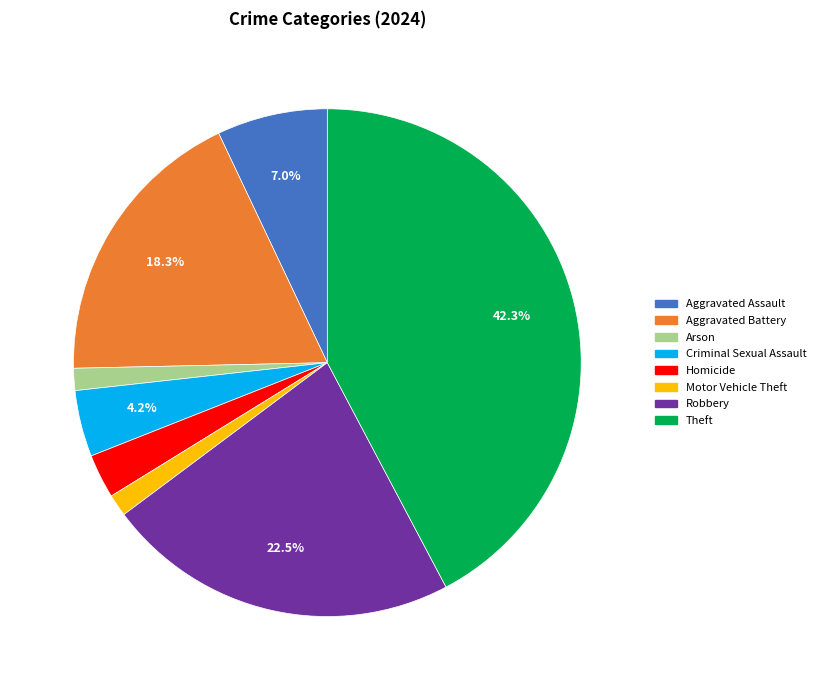

Does any single category account for the majority?

No